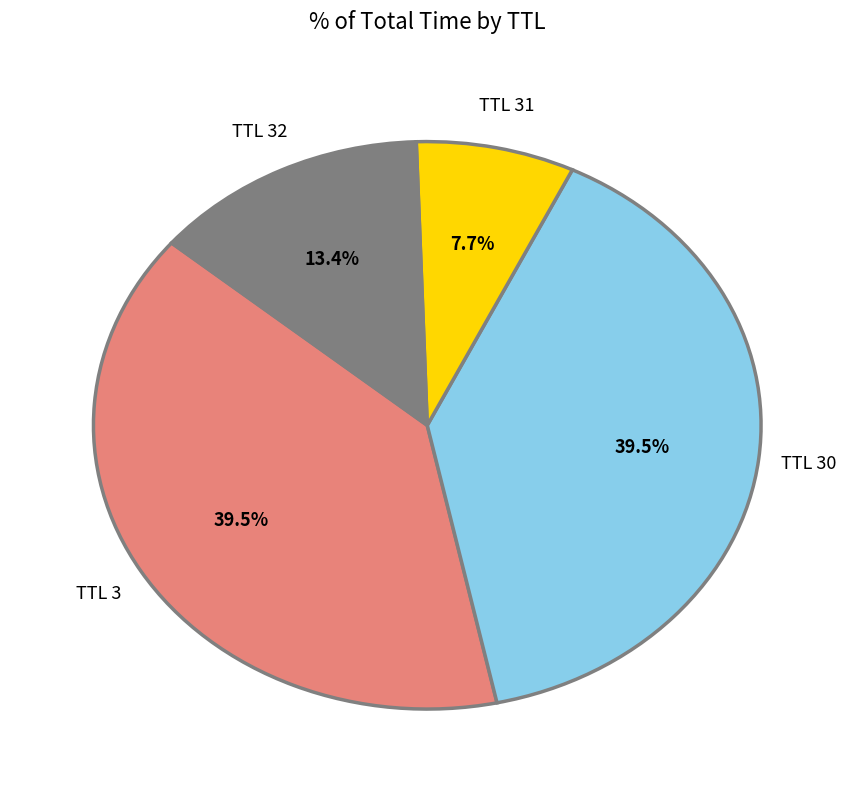

Is there any slice that represents more than half of the pie?

No